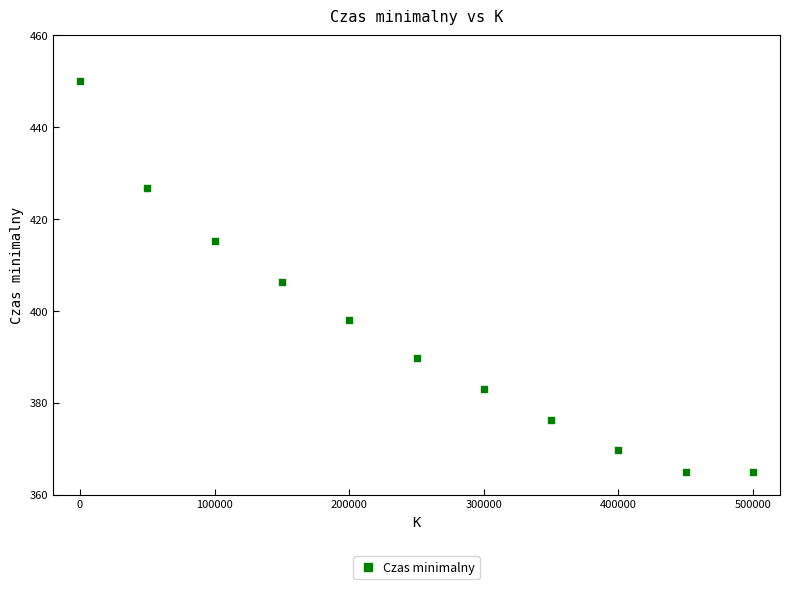

What is the average X value?

250000.0